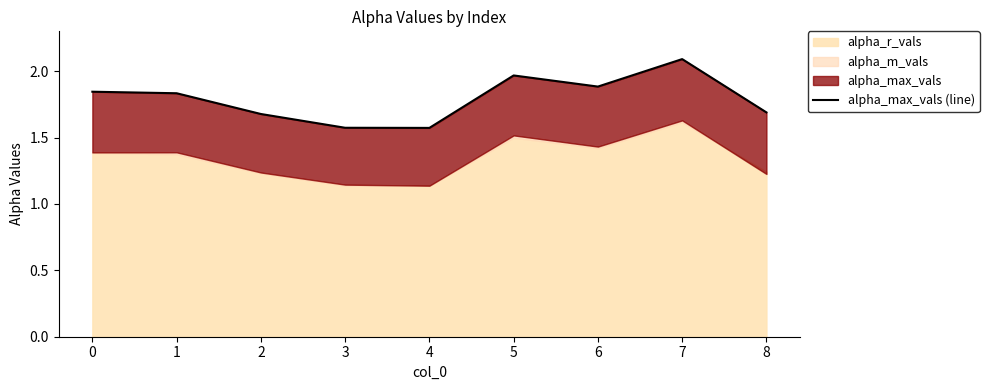

What is the value of the 5th point from the left?

1.6